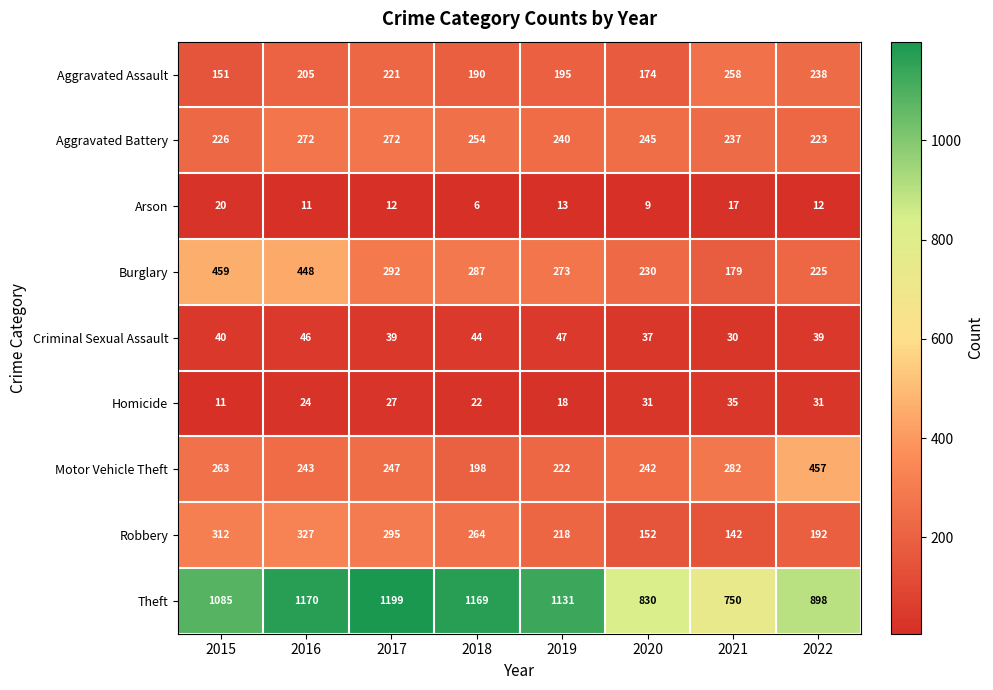

What is the difference between the maximum and second lowest values in the Aggravated Assault series?

84